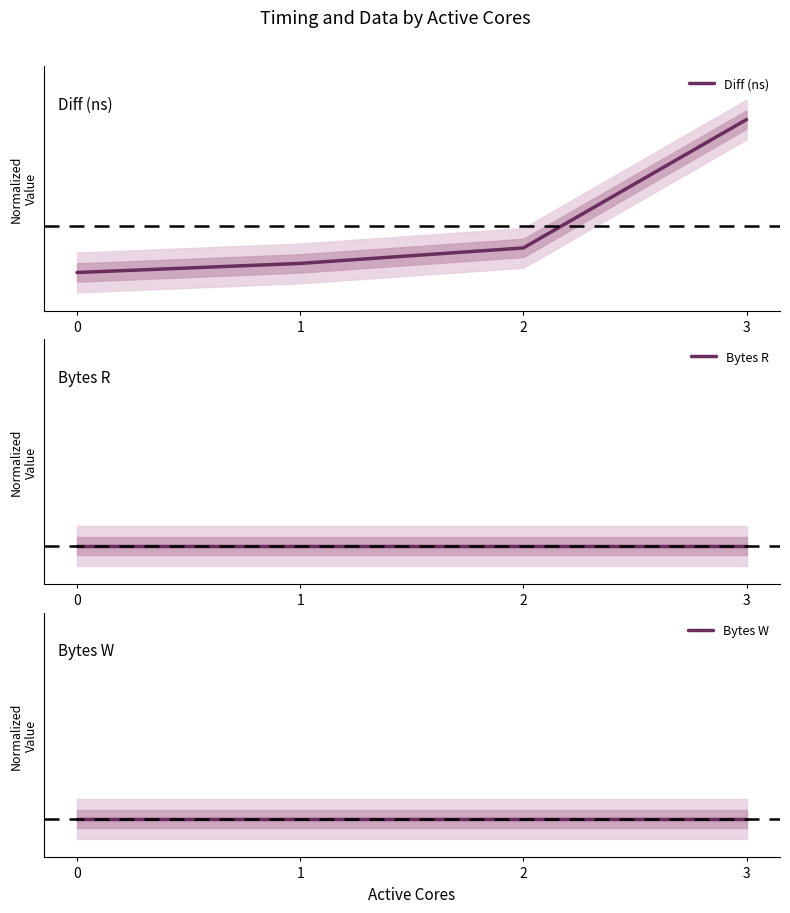

What is the difference between the highest and lowest values at 3?

1.0